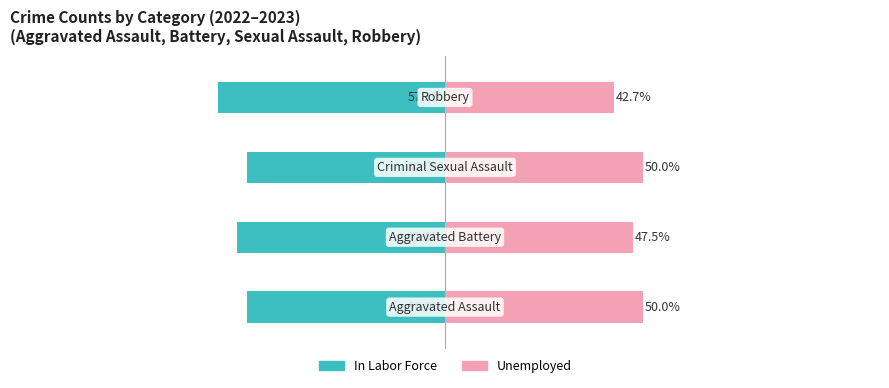

At 3, list the series in order from largest to smallest.

Unemployed, In Labor Force